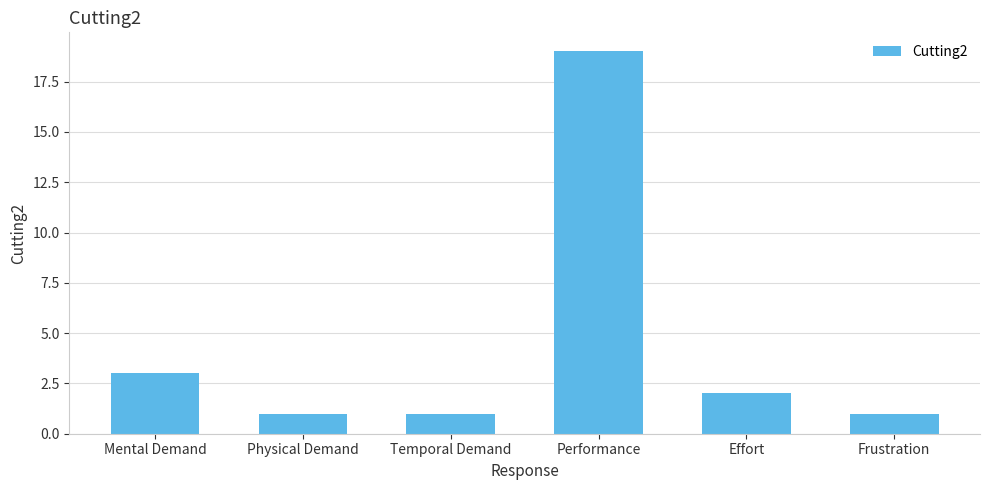

What is the maximum value shown in the chart?

19